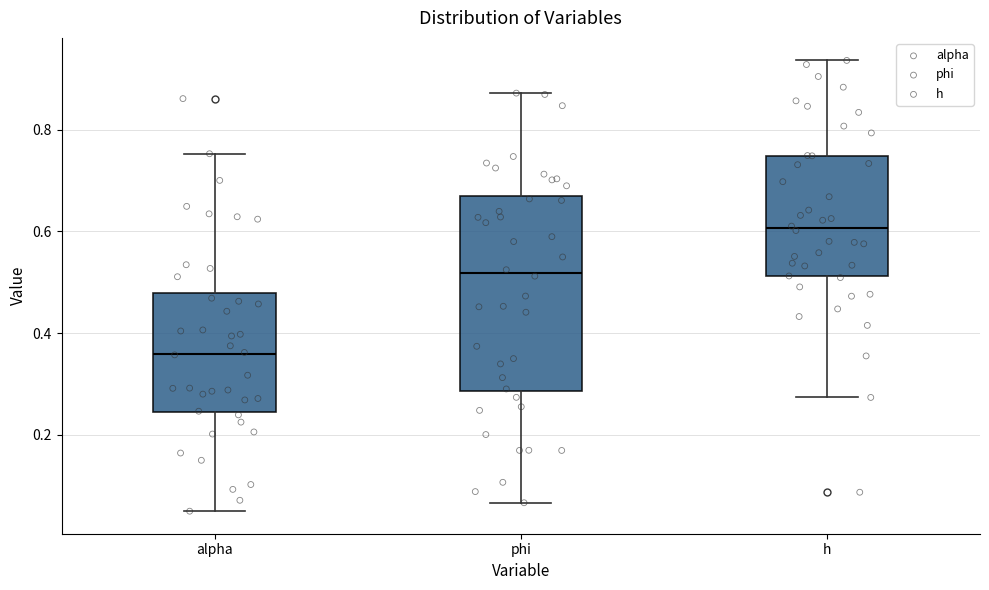

Comparing the boxes themselves (not the whiskers), which one is the tallest?

phi